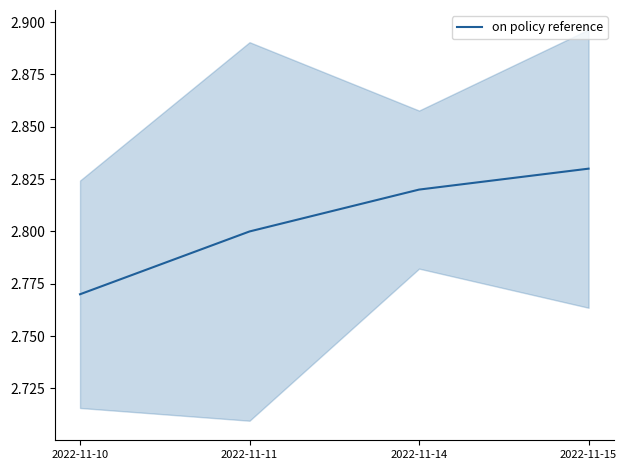

The chart shows a value of 2.8 at 2022-11-10. True or false?

True